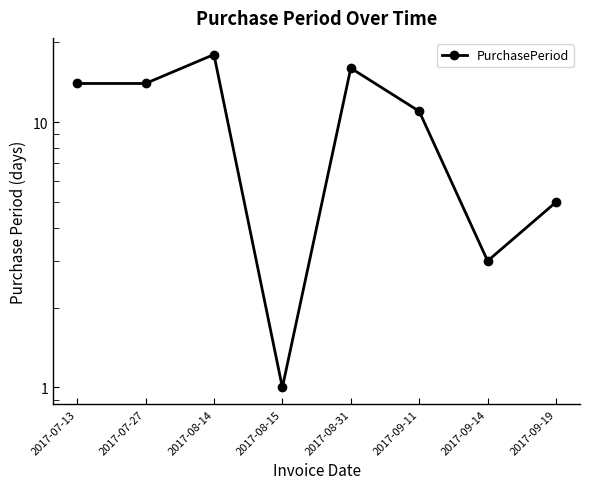

What is the label of the 3rd point from the left?

2017-08-14